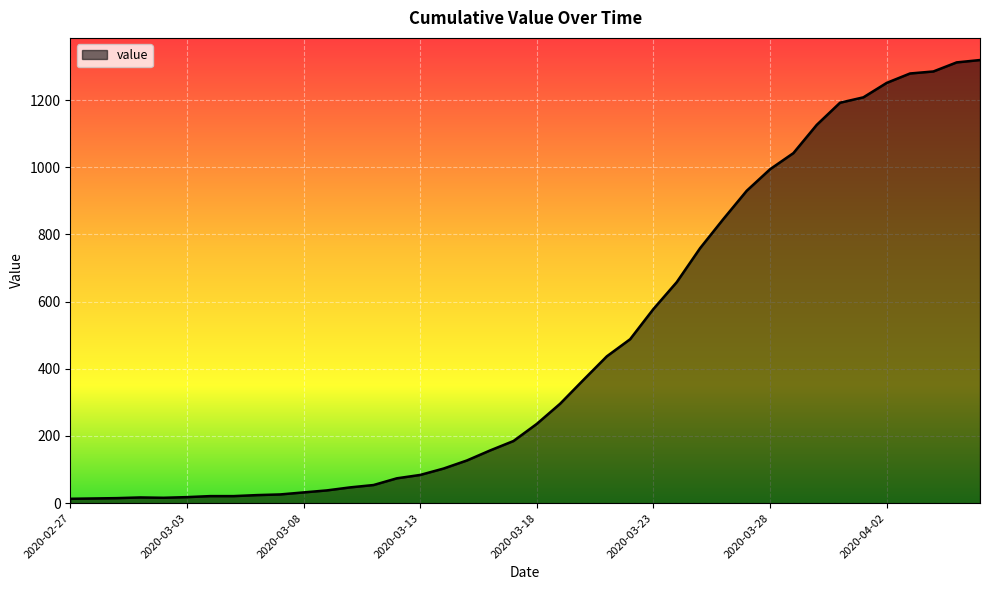

What is the difference between the maximum and second lowest values?

1305